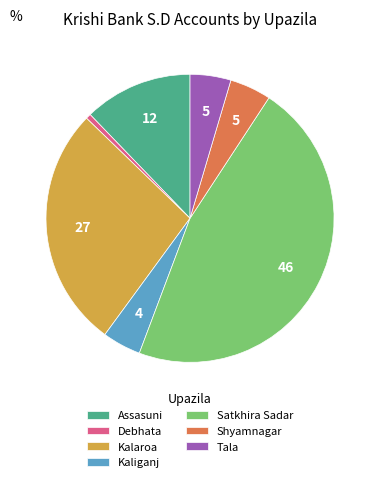

Is there any slice that represents more than half of the pie?

No